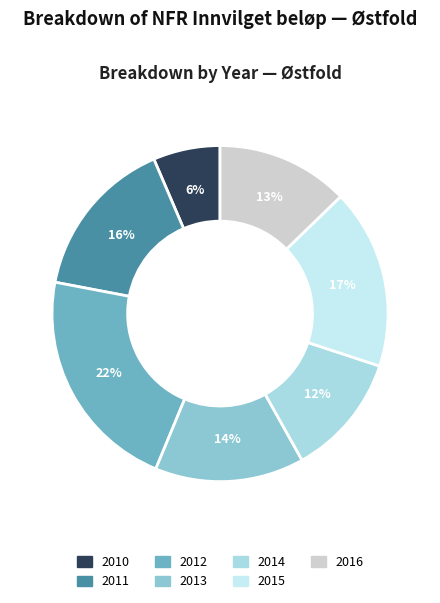

To the nearest percent, what portion does 2012 represent?

22%